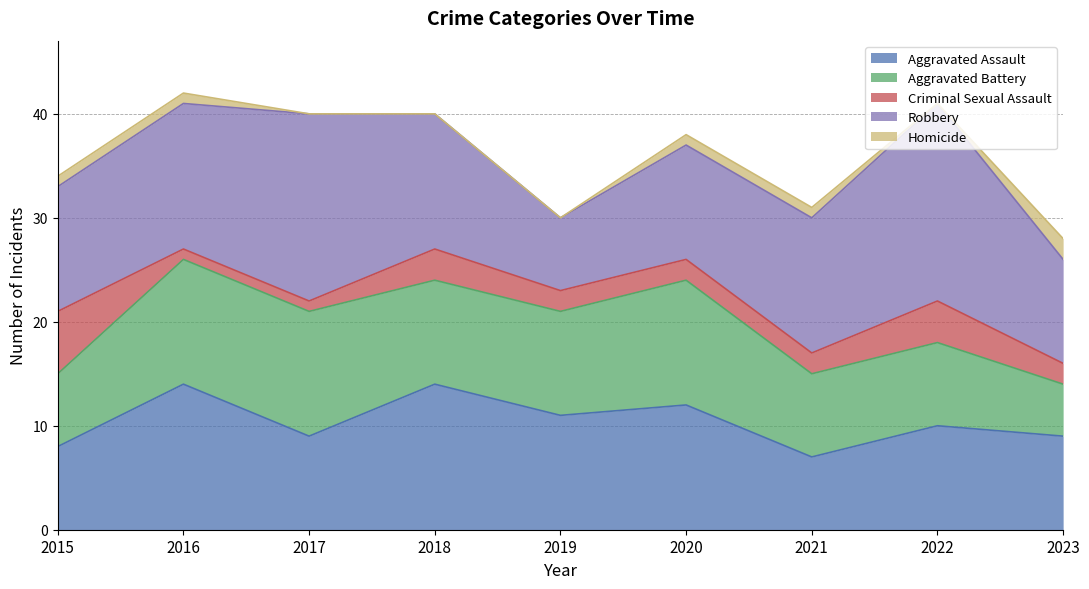

What is the sum of all Criminal Sexual Assault values?

23